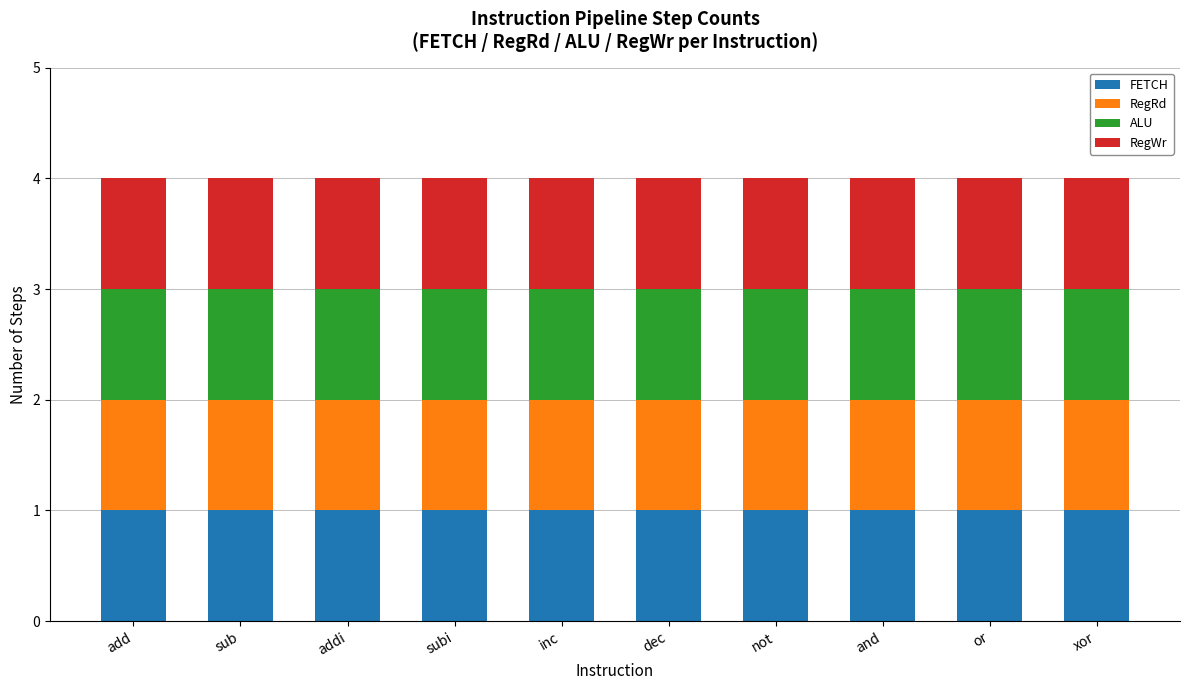

What is the greatest value displayed?

1